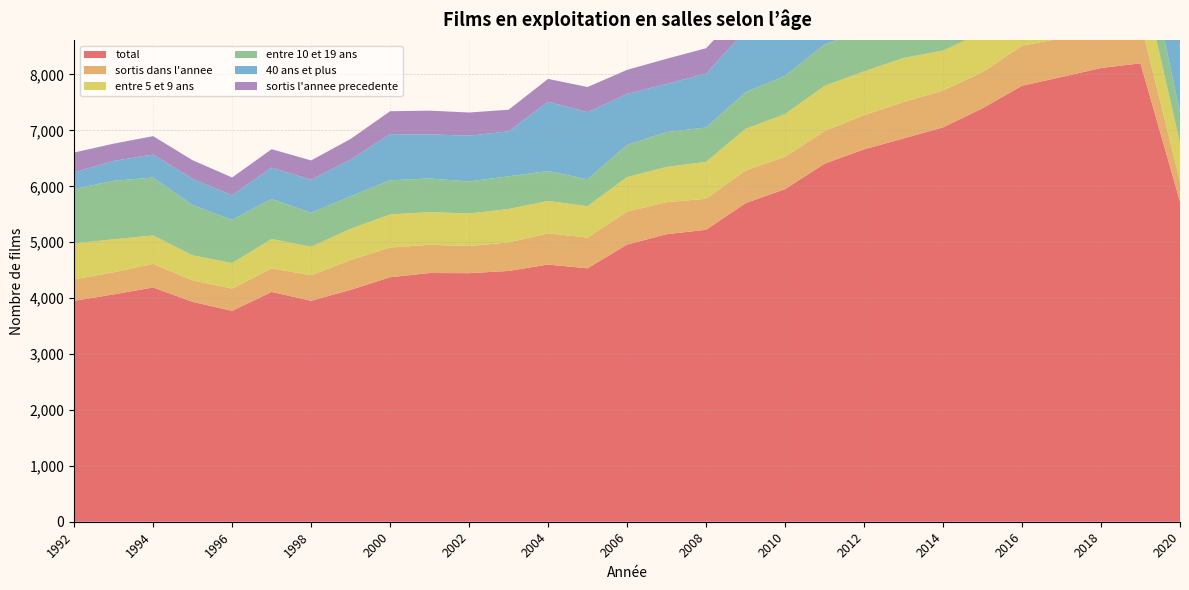

Rank the series by their maximum value, from lowest to highest.

sortis l'annee precedente, sortis dans l'annee, entre 5 et 9 ans, entre 10 et 19 ans, 40 ans et plus, total